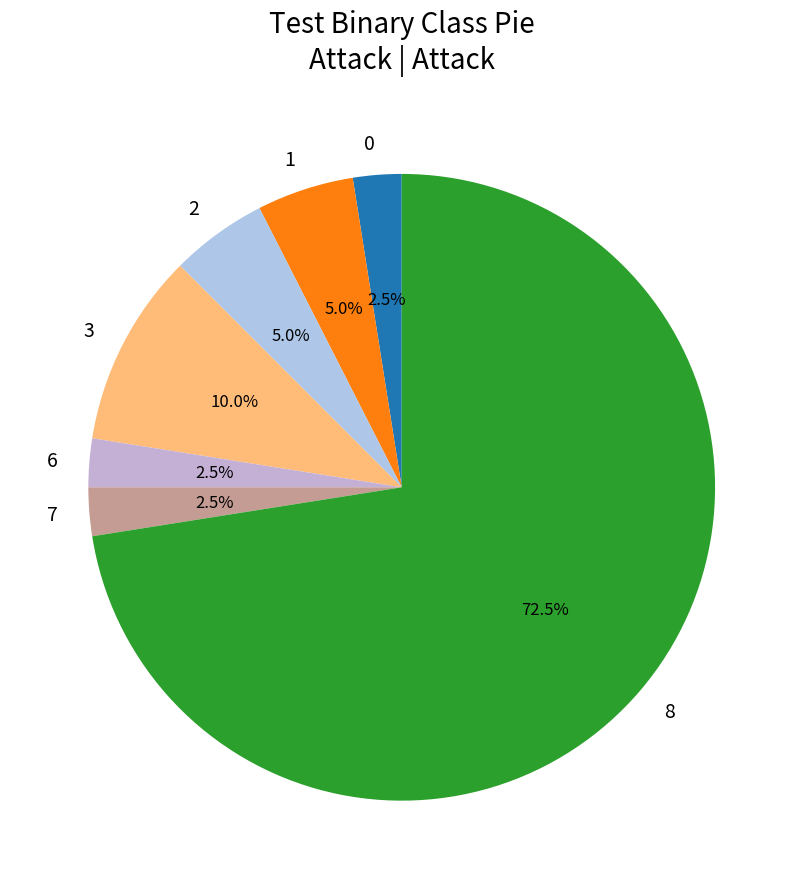

What is the largest slice in the pie chart?

8